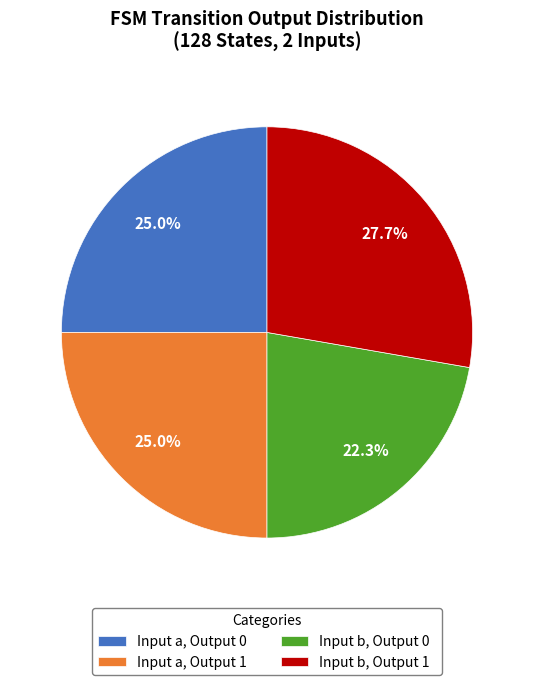

Does Input b, Output 1 represent more than half of the total?

No